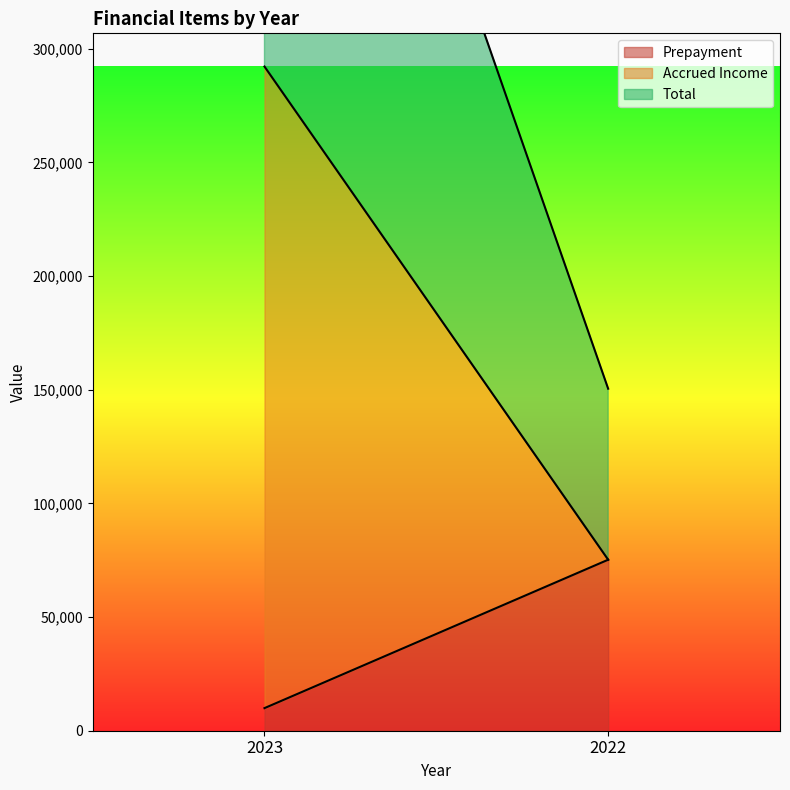

What is the value of the Total point at the 2nd from the left?

75213